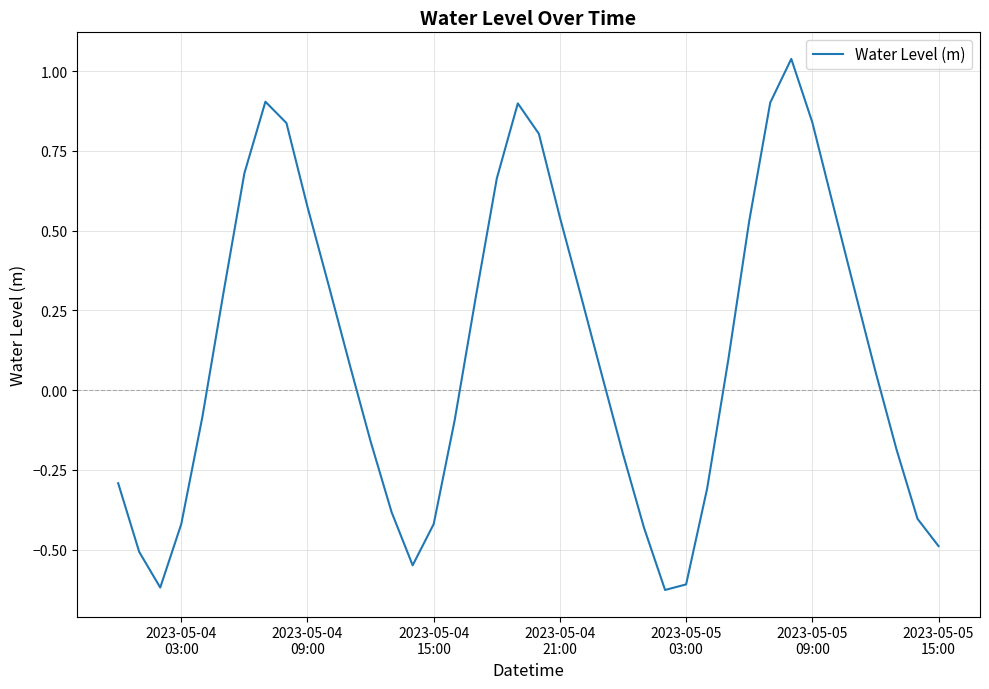

How many lines are shown in the chart?

1